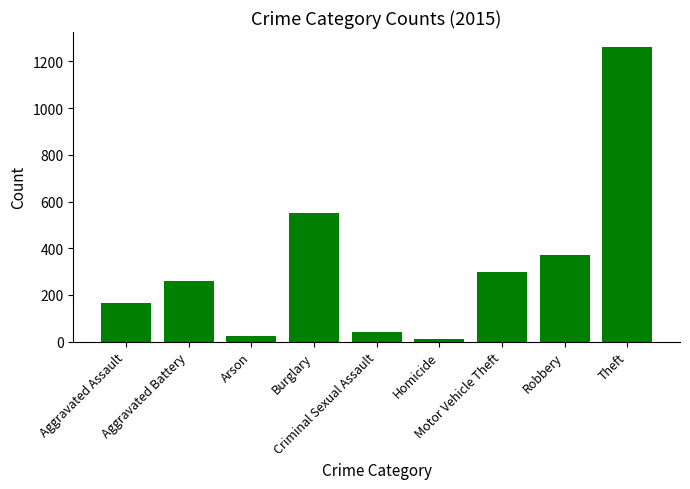

What is the label of the 1st bar from the right?

Theft